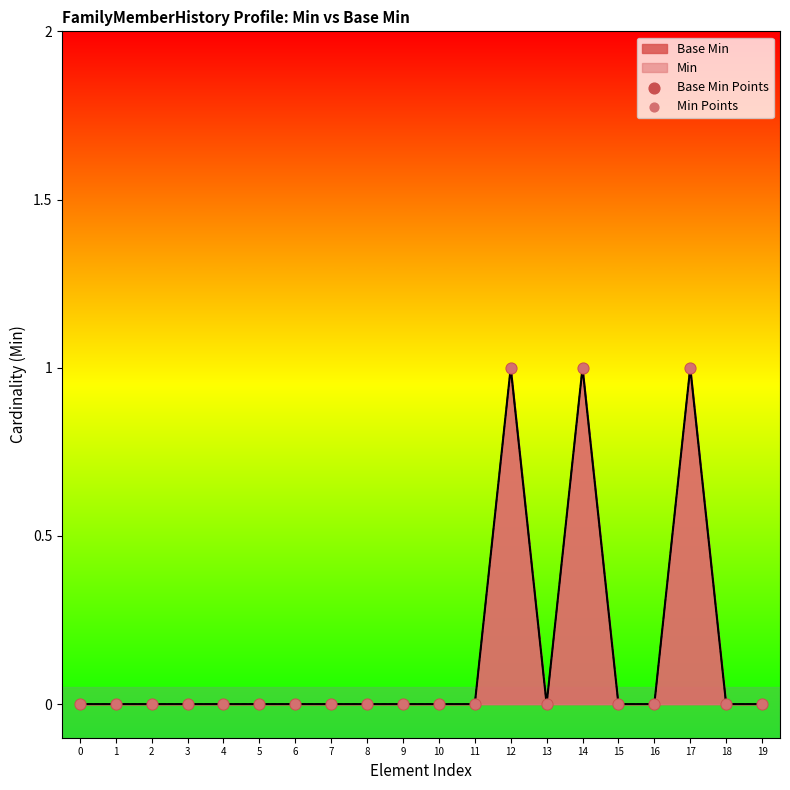

Which series has the largest total across all categories?

Base Min Points